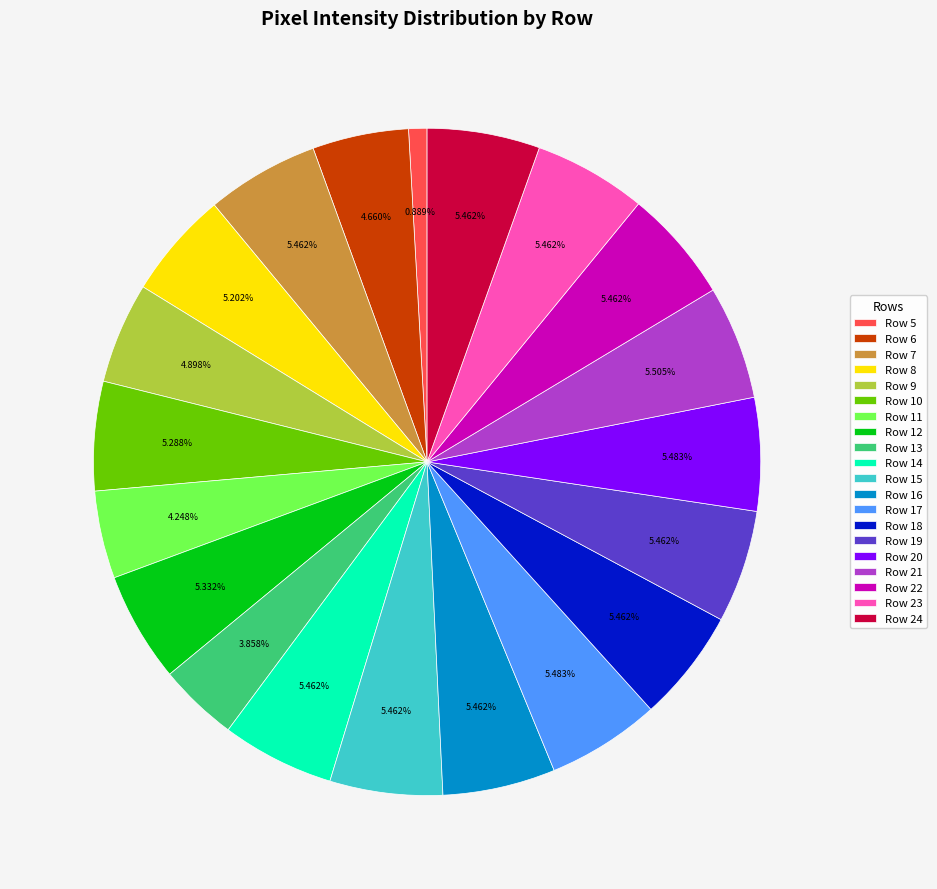

The Row 21 slice represents 6% of the pie. True or false?

True